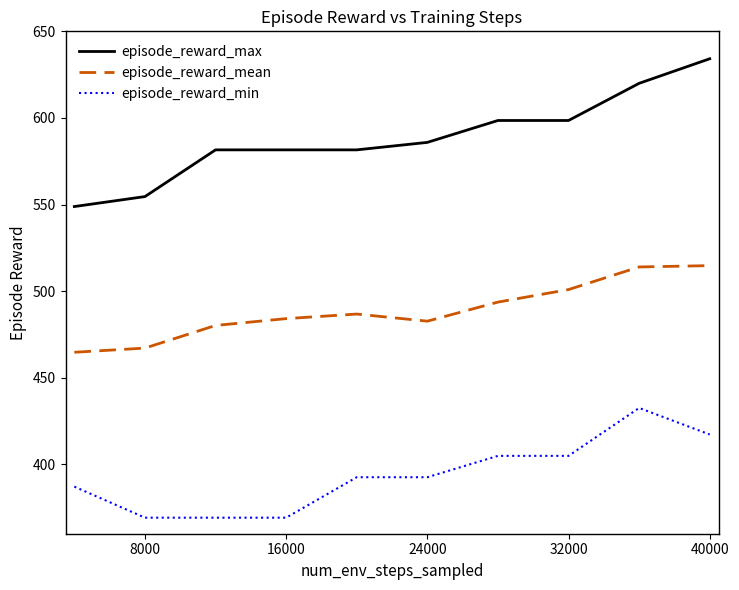

True or false: episode_reward_min and episode_reward_max cross at least once.

False